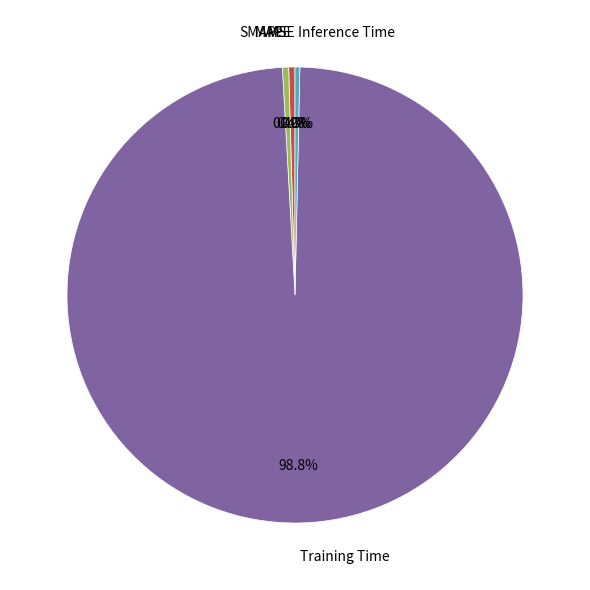

Is it true that Training Time is 99% of the pie?

True